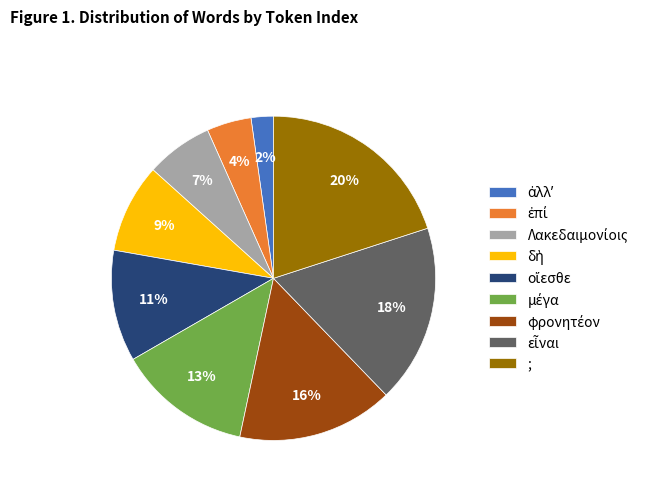

What is the largest slice in the pie chart?

;